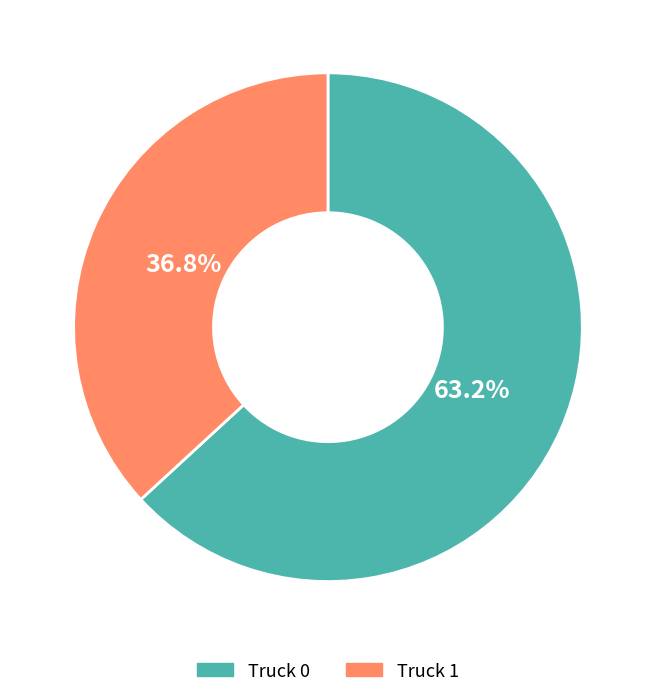

Is it true that Truck 0 is 63% of the pie?

True